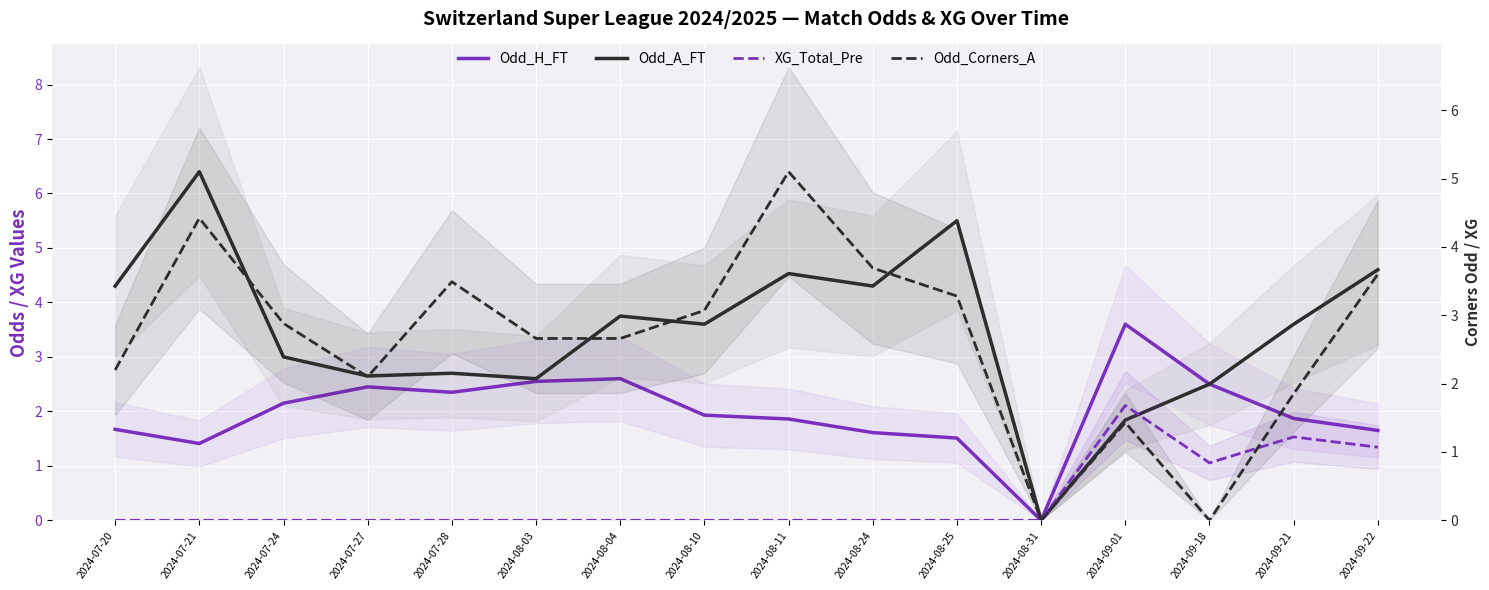

At which label is Odd_A_FT closest to 3?

2024-07-24